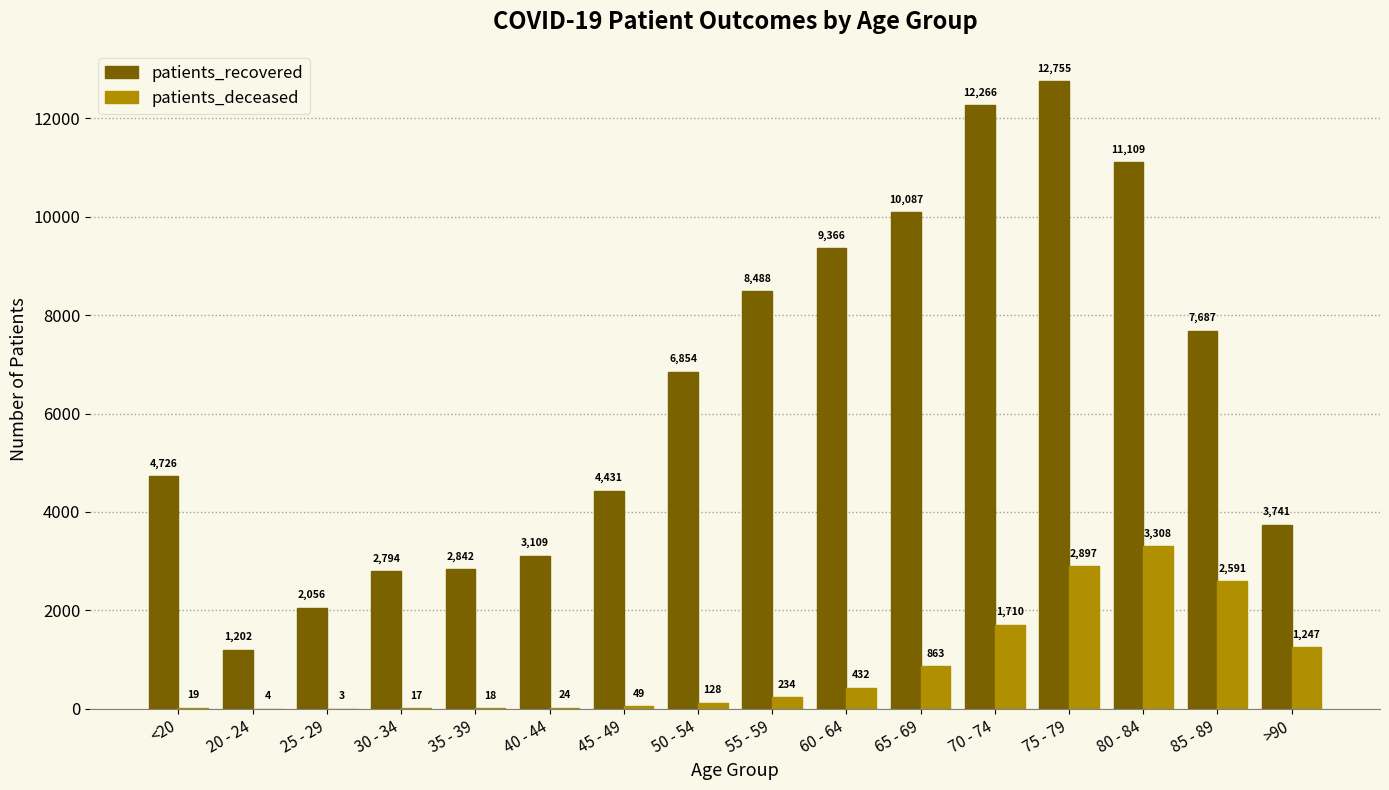

Between 20 - 24 and 25 - 29, which series saw the biggest shift?

patients_recovered